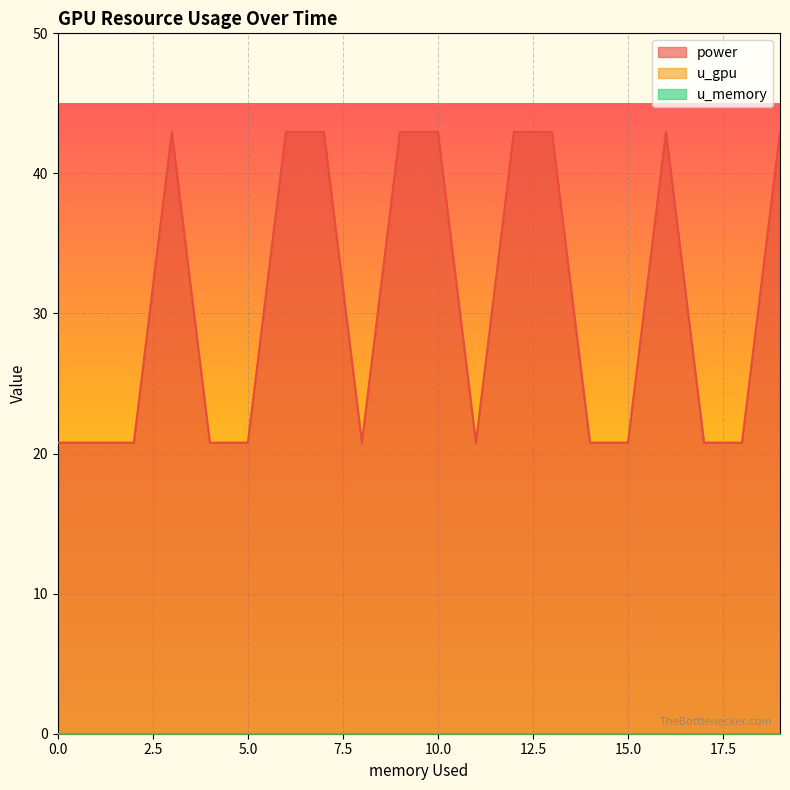

True or false: power has a value of 29.1 at 0.0.

False